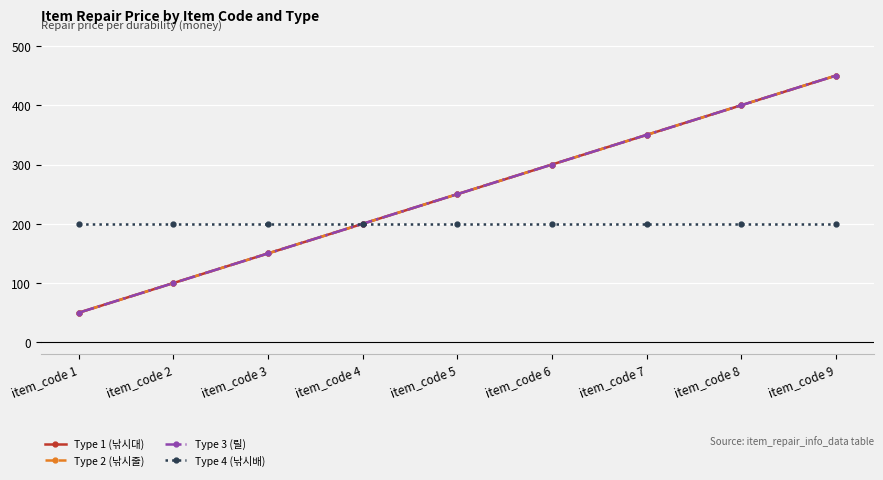

Does the chart have visible grid lines?

Yes